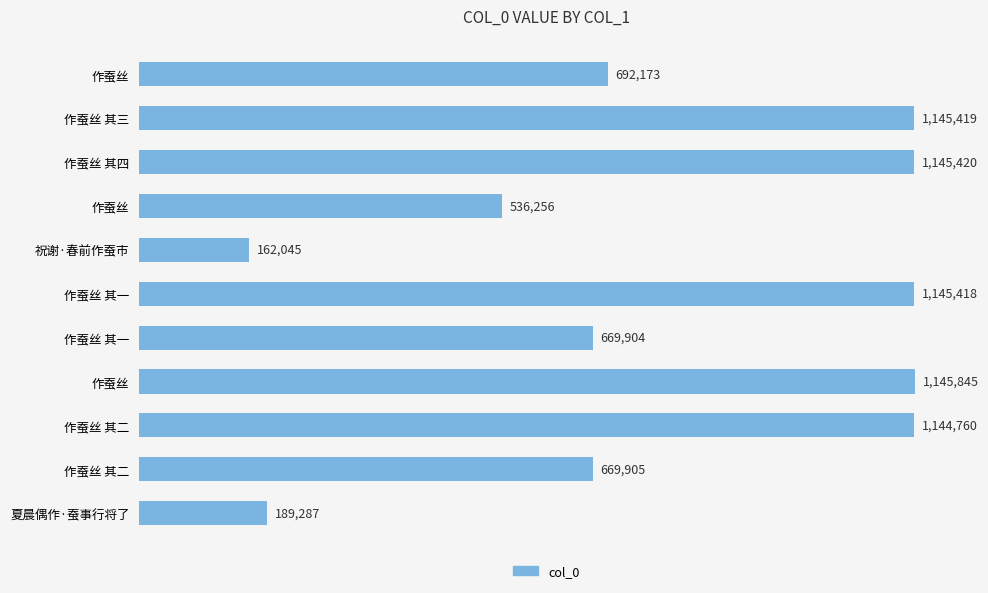

What is the difference between the maximum and minimum values?

983800